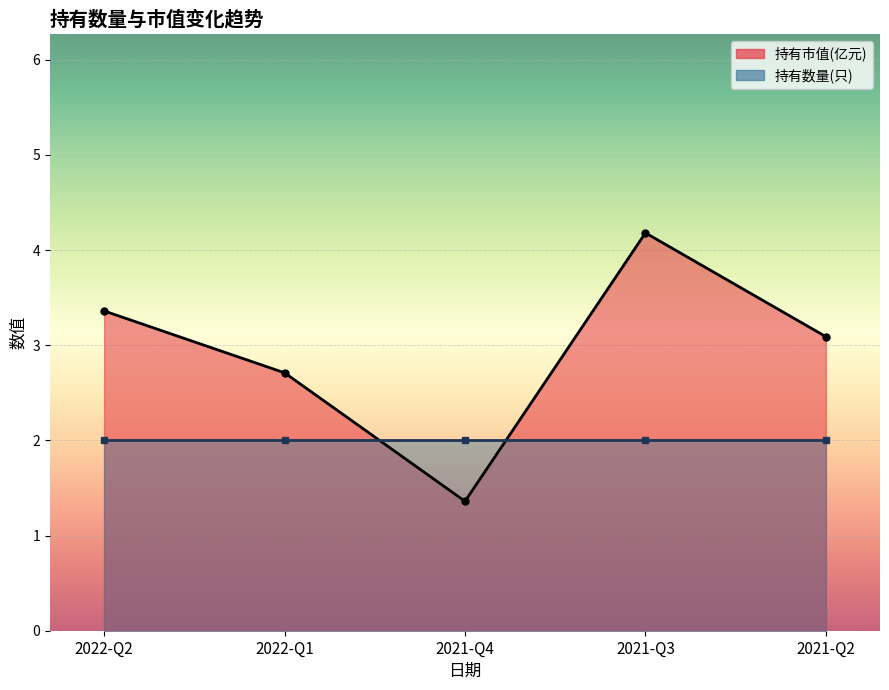

Where is the first local maximum?

2021-Q3